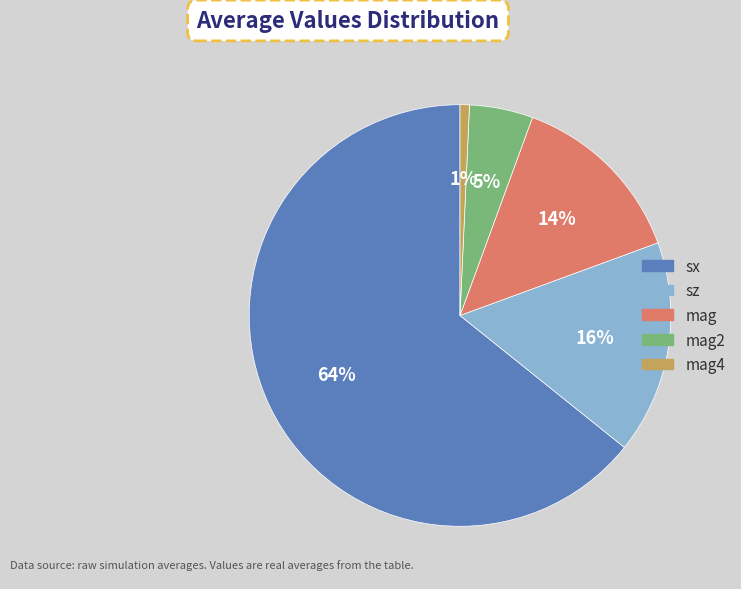

How many slices are in this pie chart?

5